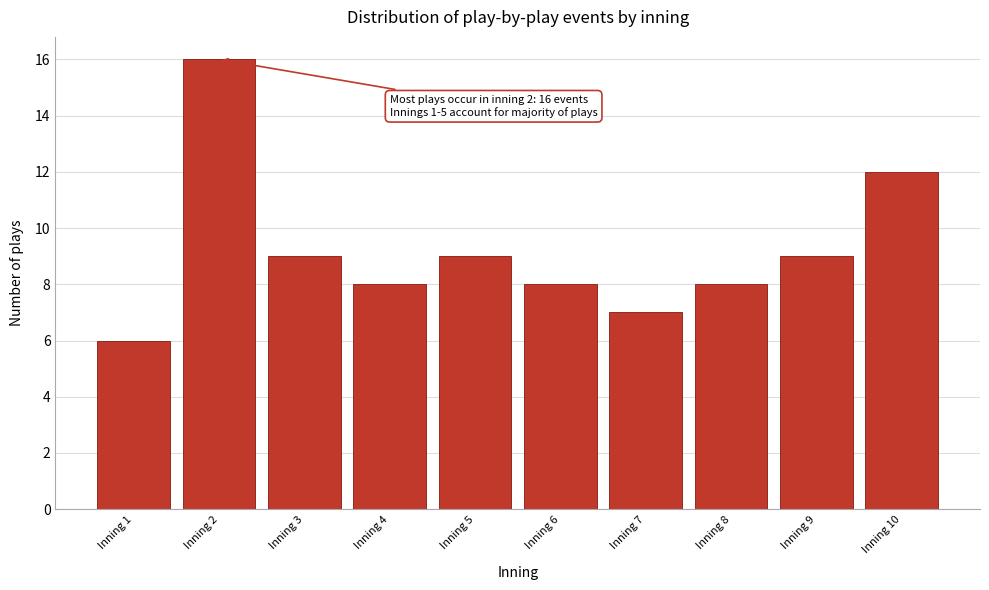

Reading right to left, extract all data points from this chart.

12	9	8	7	8	9	8	9	16	6